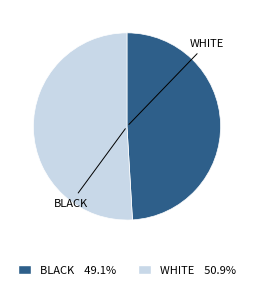

Is there any slice that represents more than half of the pie?

Yes